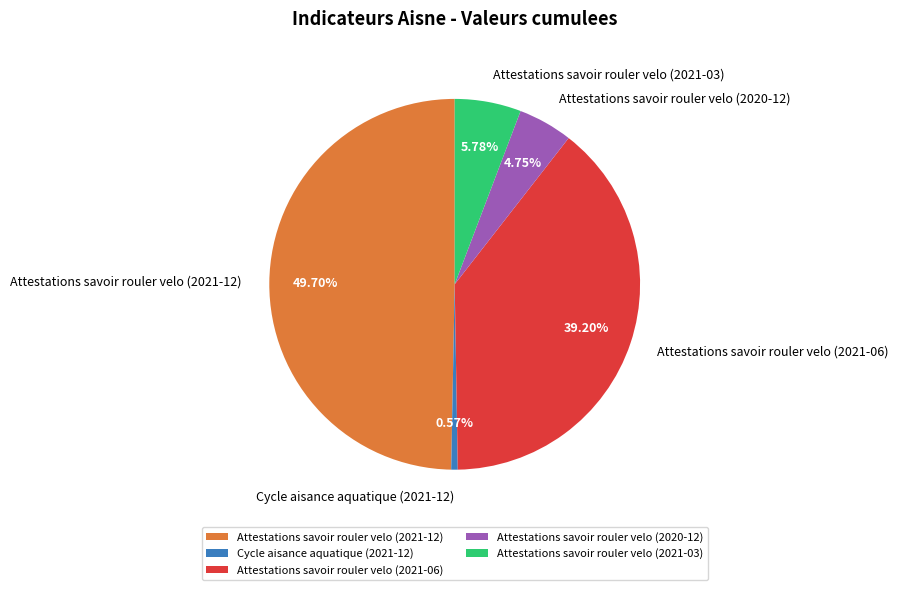

What portion of the pie excludes Cycle aisance aquatique (2021-12)?

99.4%